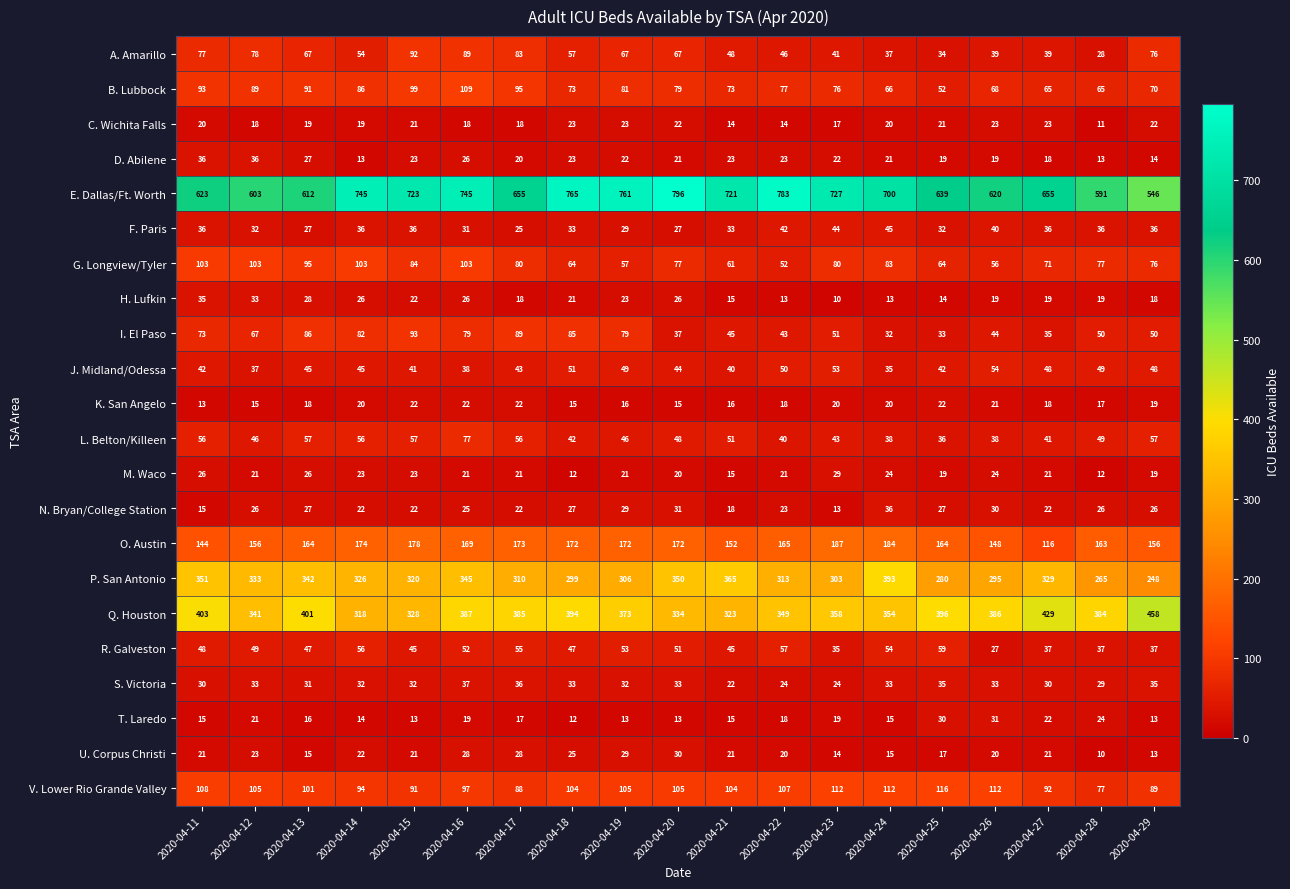

At which label is S. Victoria closest to 29?

2020-04-28